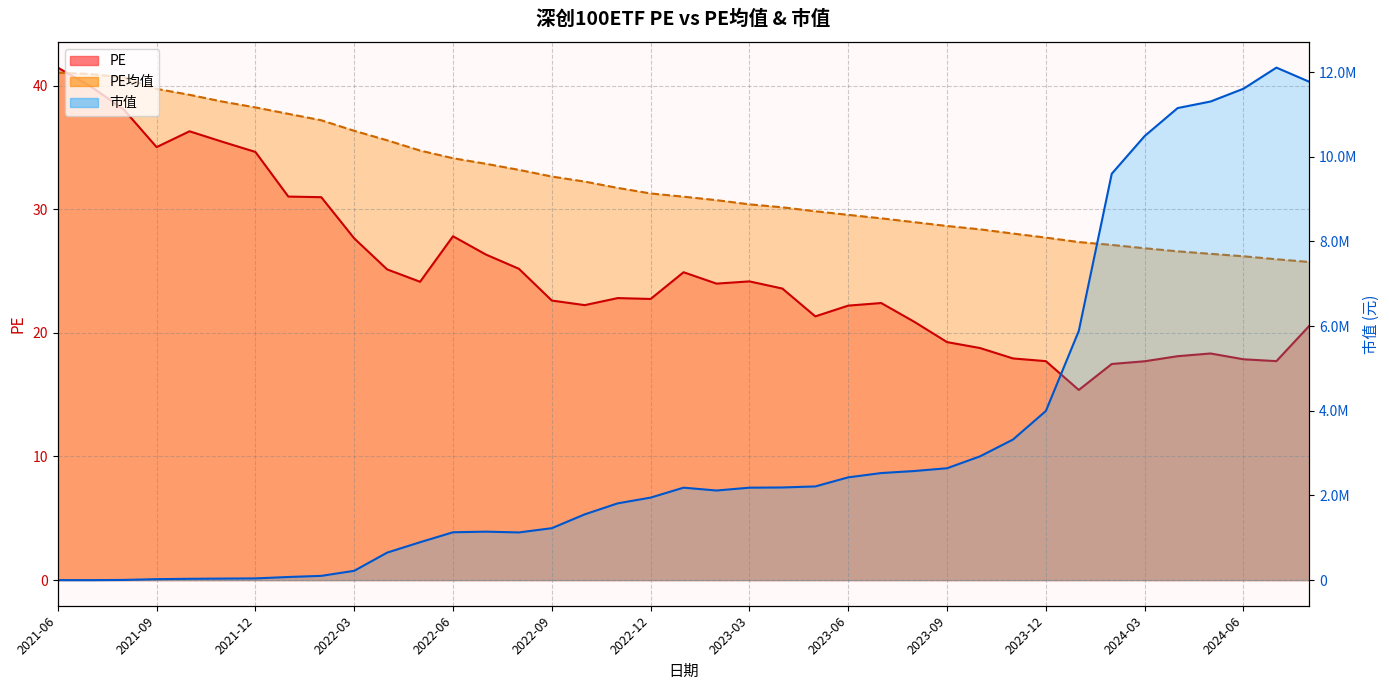

True or false: PE均值 has more than 0 points higher than both neighbors.

False